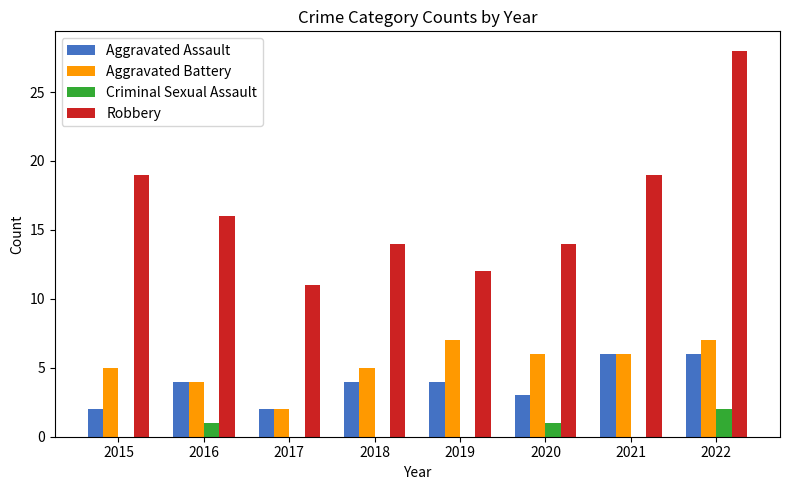

What is the sum of all Aggravated Assault values?

31